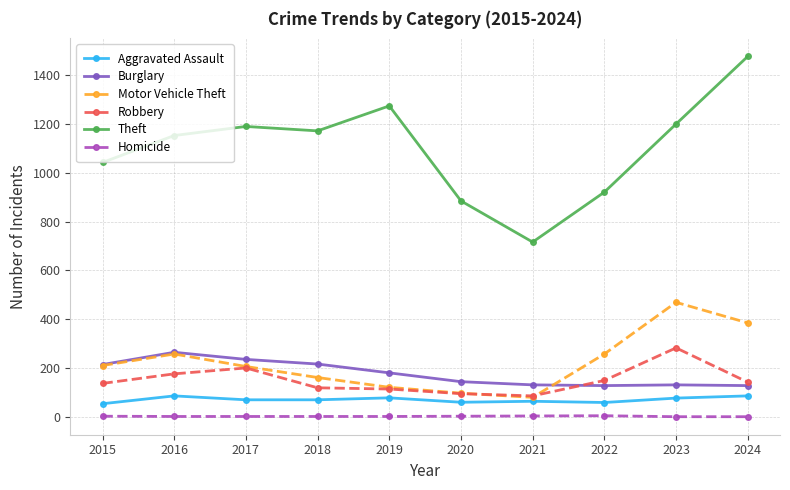

What is the total value across all series at 2020?

1293